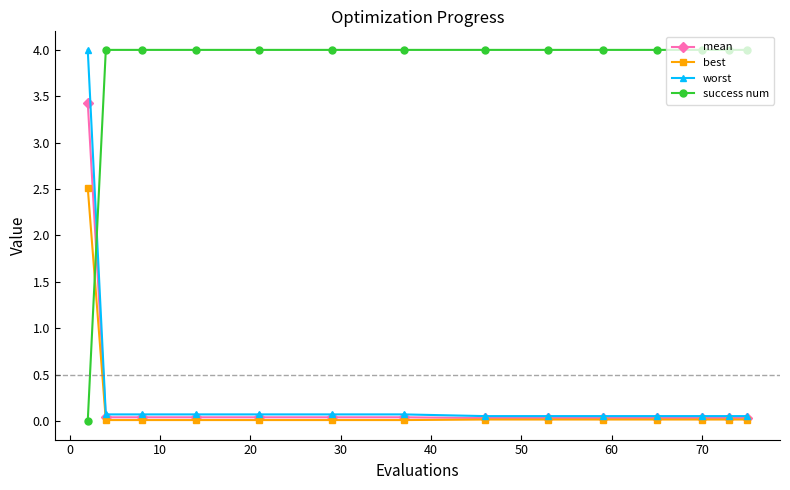

Which series has the largest total across all categories?

success num